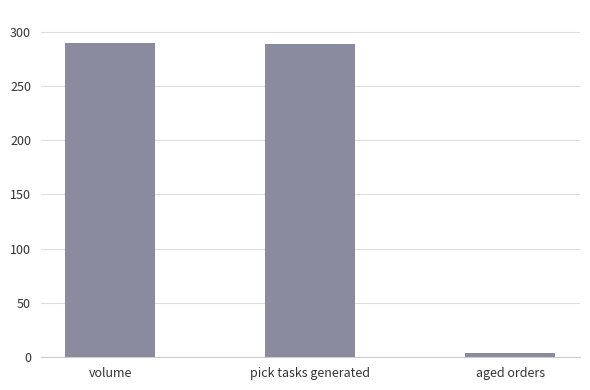

Where is the data nearest to the value 147?

pick tasks generated